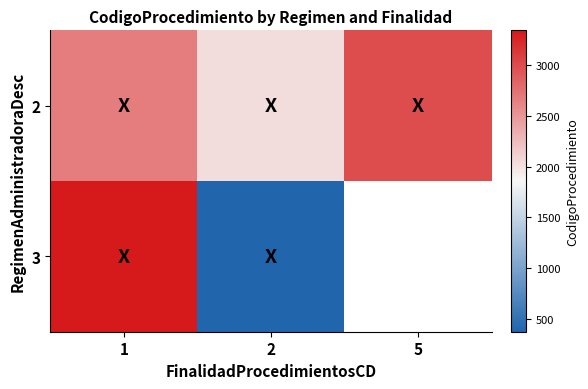

Which category has the highest value across all series?

1